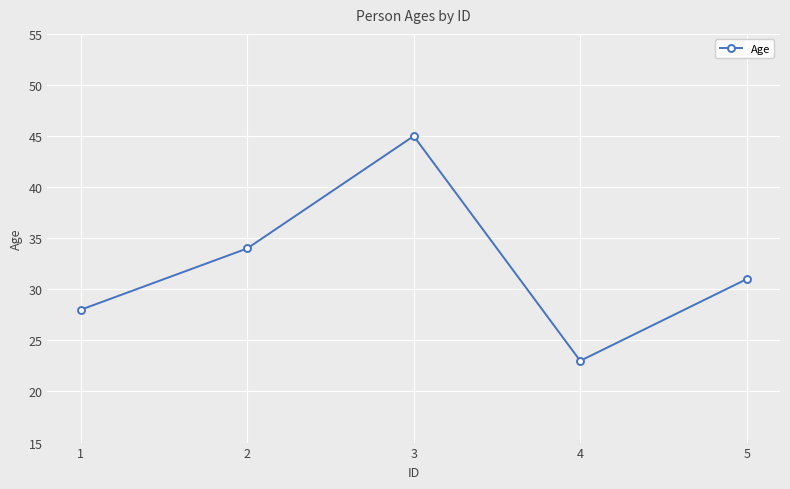

List the labels in order of value, smallest first.

4, 1, 5, 2, 3